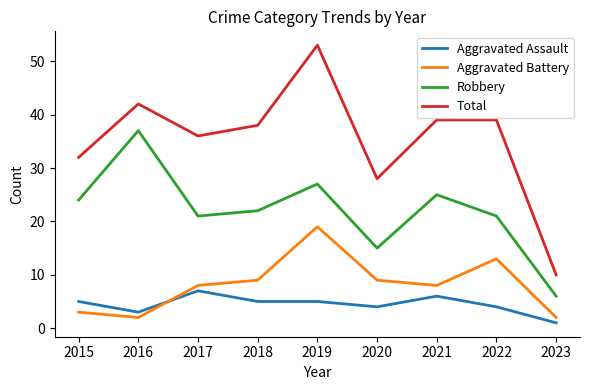

Reading left to right, list all the values displayed in this chart.

Aggravated Assault: 5	3	7	5	5	4	6	4	1
Aggravated Battery: 3	2	8	9	19	9	8	13	2
Robbery: 24	37	21	22	27	15	25	21	6
Total: 32	42	36	38	53	28	39	39	10